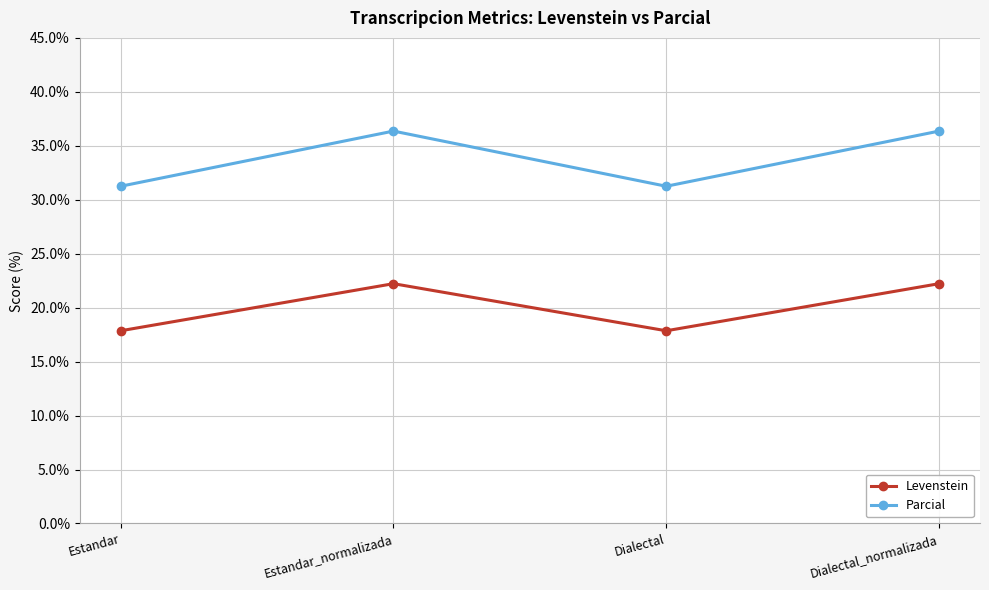

What are all the series names shown in the legend?

Levenstein, Parcial